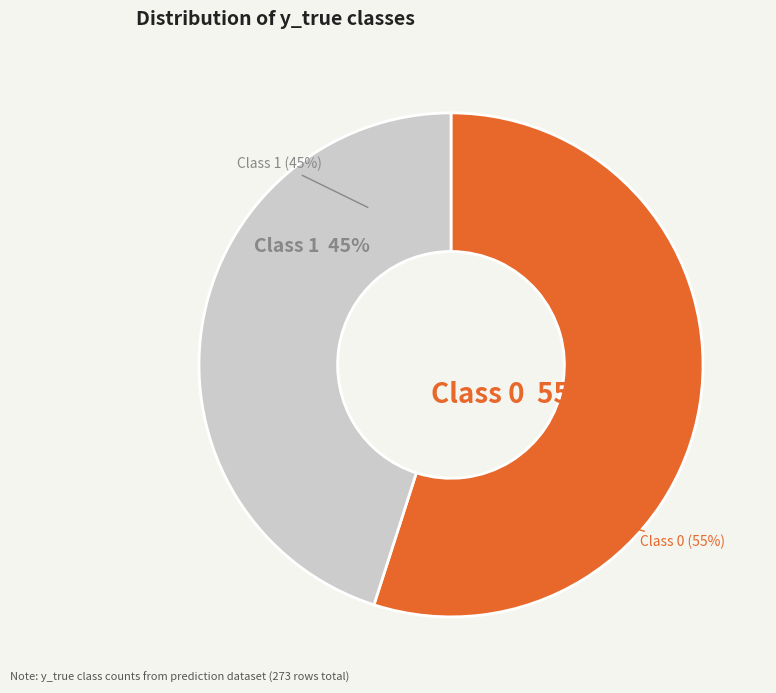

Does 1 account for over 50% of the chart?

No